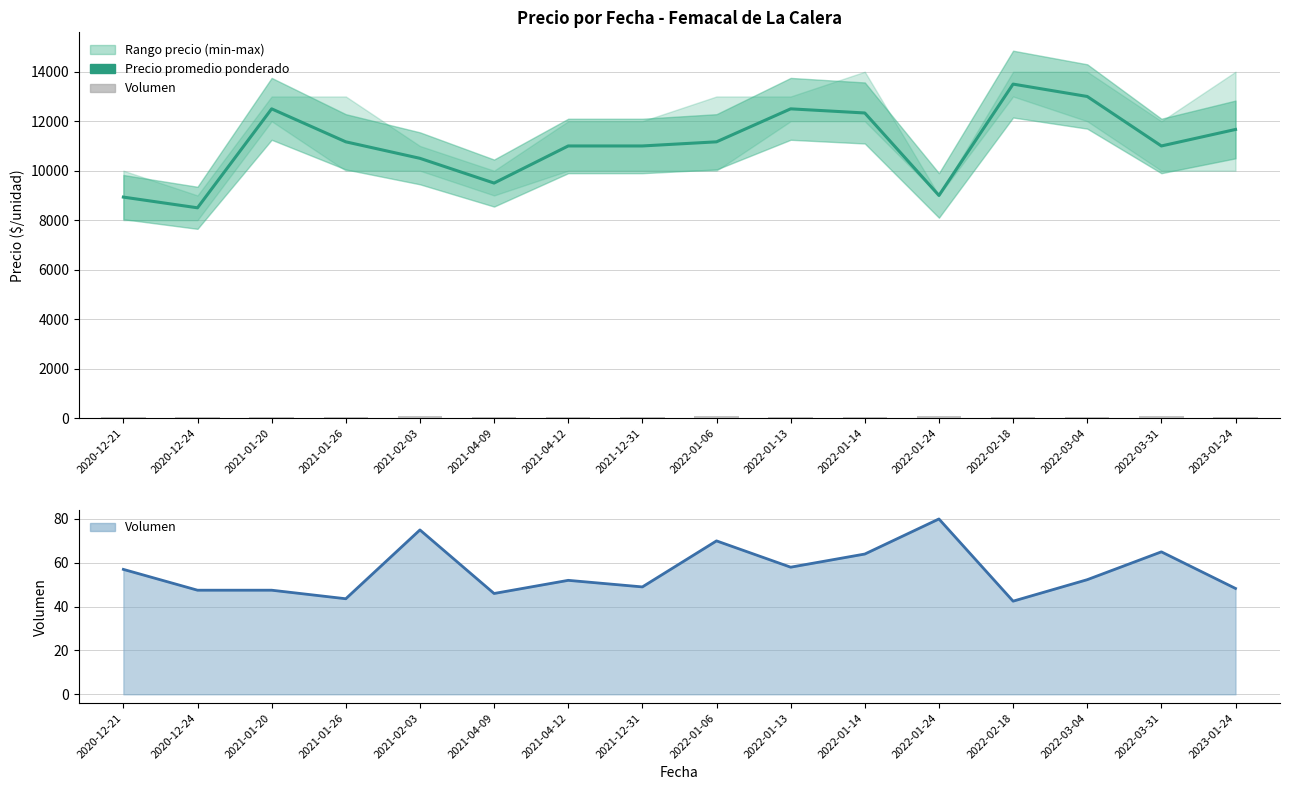

Reading left to right, extract all data points from this chart.

Precio promedio ponderado: 2020-12-21=8933.0	2020-12-24=8500.0	2021-01-20=12500.0	2021-01-26=11167.0	2021-02-03=10500.0	2021-04-09=9500.0	2021-04-12=11000.0	2021-12-31=11000.0	2022-01-06=11167.0	2022-01-13=12500.0	2022-01-14=12333.0	2022-01-24=9000.0	2022-02-18=13500.0	2022-03-04=13000.0	2022-03-31=11000.0	2023-01-24=11667.0
Volumen: 2020-12-21=57.0	2020-12-24=47.5	2021-01-20=47.5	2021-01-26=43.6	2021-02-03=75.0	2021-04-09=46.0	2021-04-12=52.0	2021-12-31=49.0	2022-01-06=70.0	2022-01-13=58.0	2022-01-14=64.0	2022-01-24=80.0	2022-02-18=42.5	2022-03-04=52.3	2022-03-31=65.0	2023-01-24=48.3